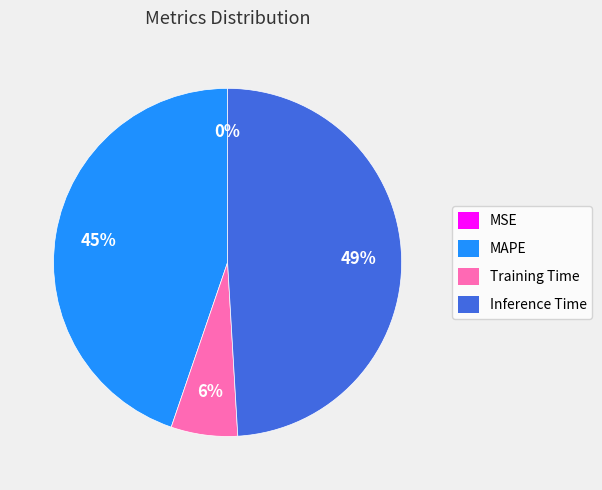

To the nearest percent, what is the combined percentage of Training Time and MAPE?

51%